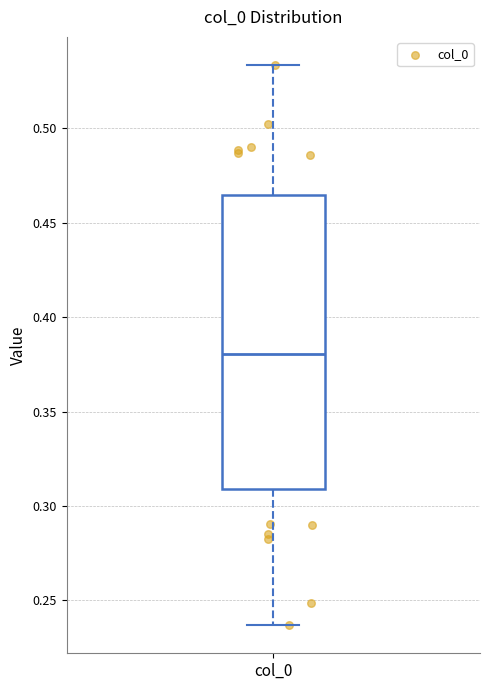

Where does the upper whisker of the box for col_0 end on the y-axis? The values are not printed on the chart, so give them approximately, as read against the axis.

0.535